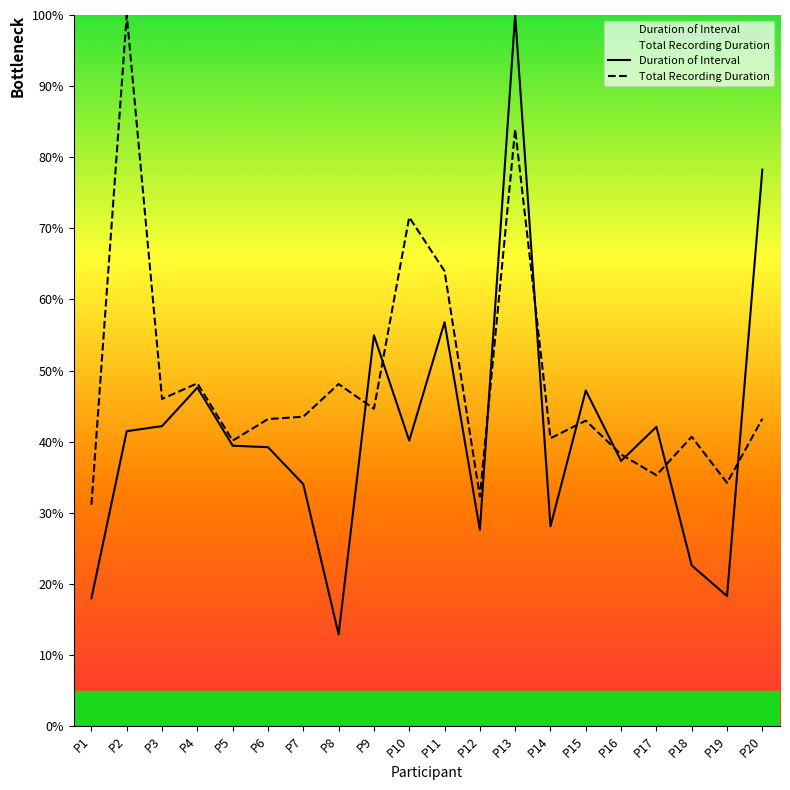

Is it true that Duration of Interval equals 47.6 at P4?

True